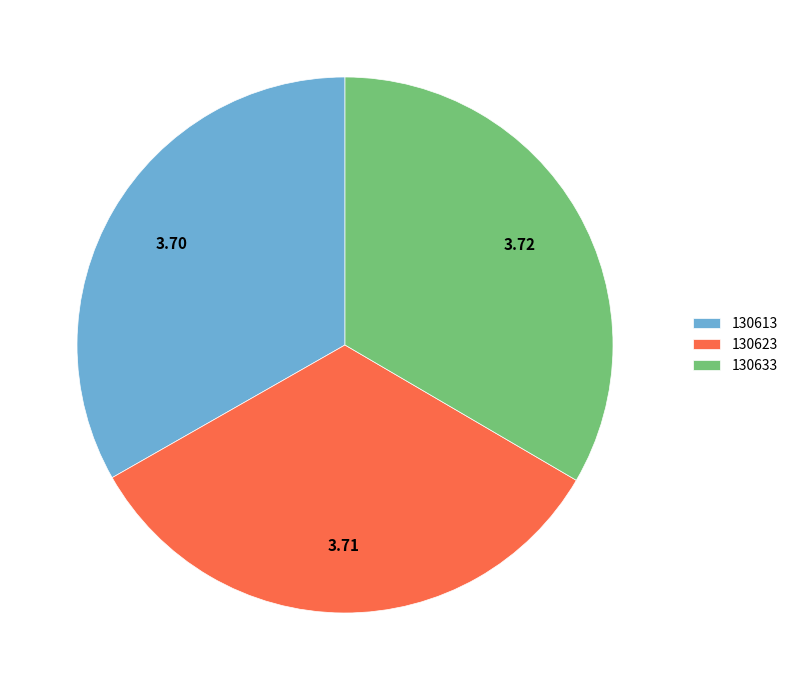

Count the number of slices in the pie.

3